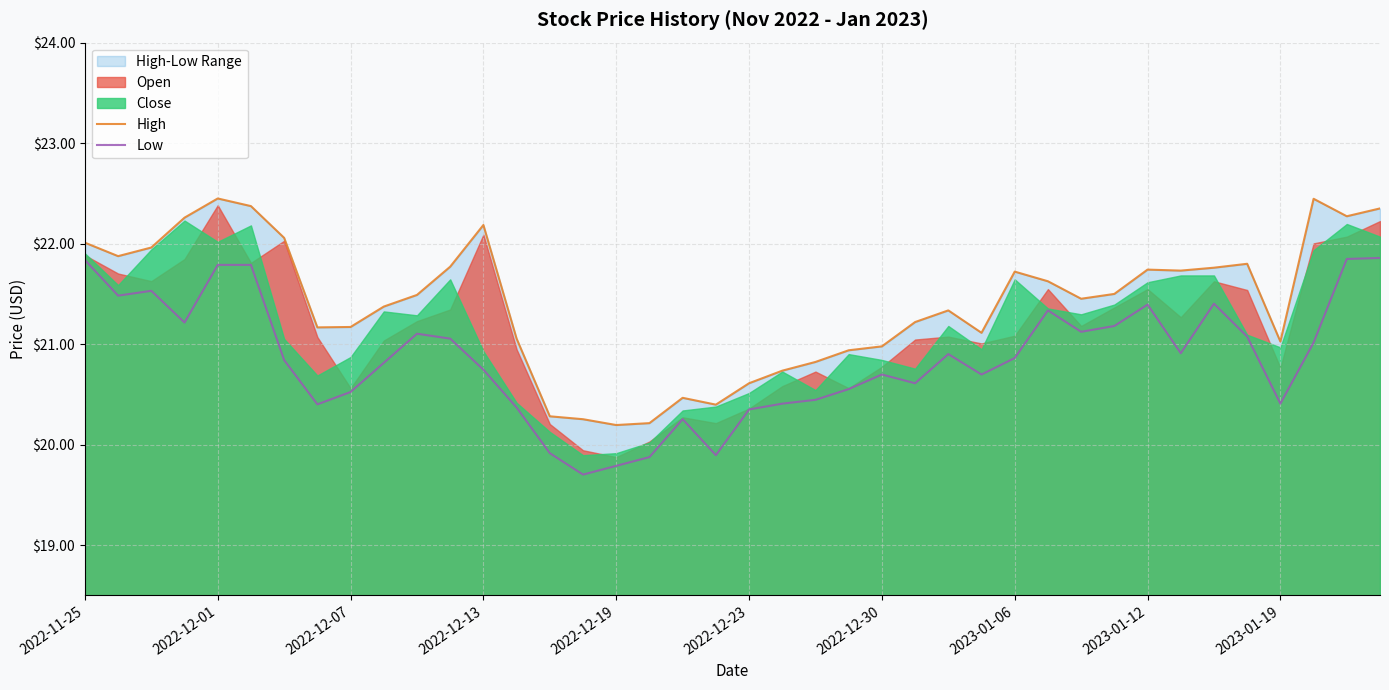

True or false: High and Low intersect in this chart.

False